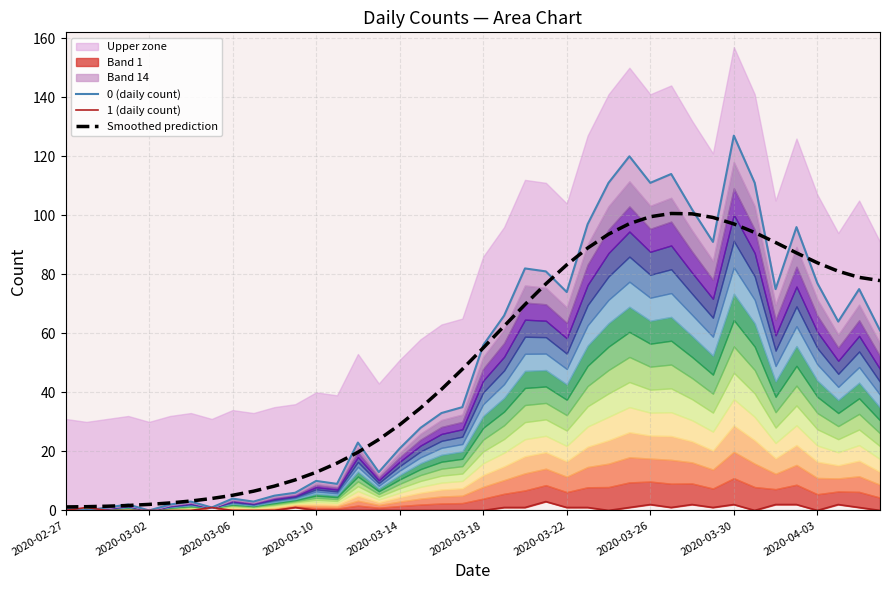

How many values in the 0 (daily count) series are below 56?

20